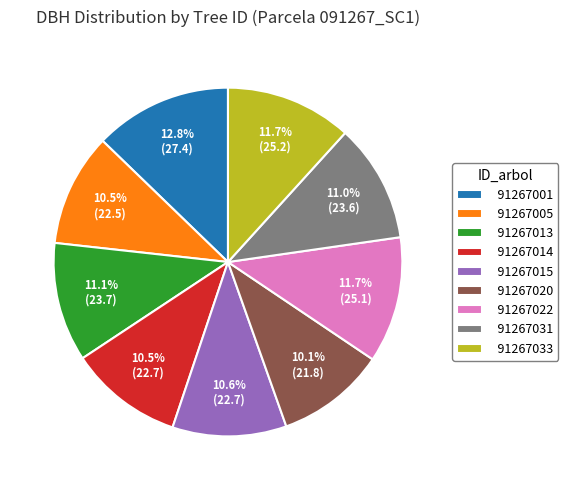

To the nearest percent, what is the difference between the 91267031 and 91267001 slice percentages?

2%